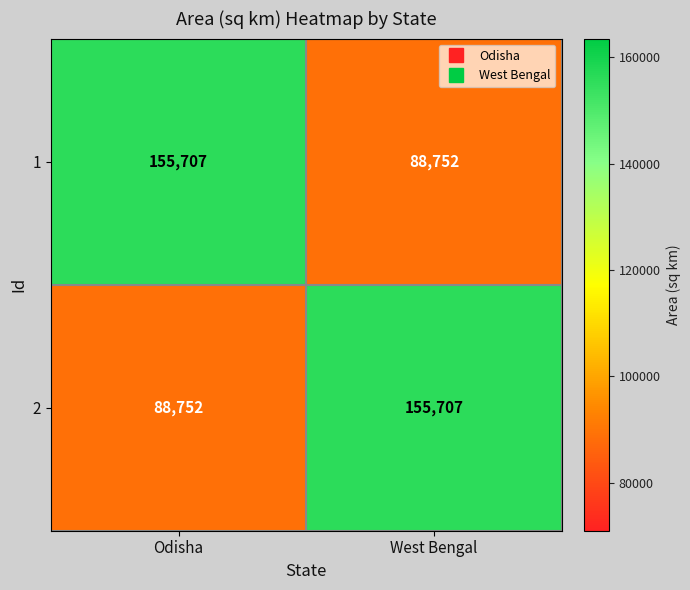

What is the difference between the 1 values at Odisha and West Bengal?

66955